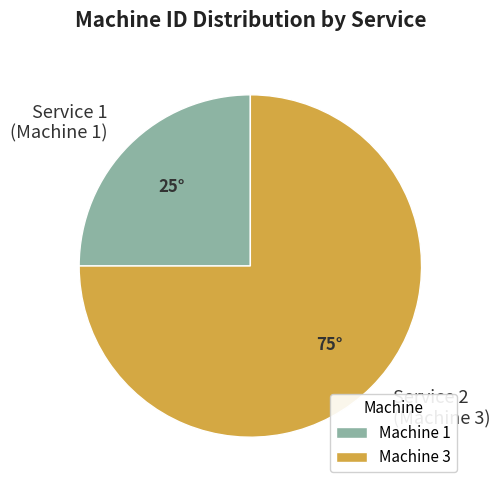

True or false: Service 2 (Machine 3) accounts for 62% of the total.

False